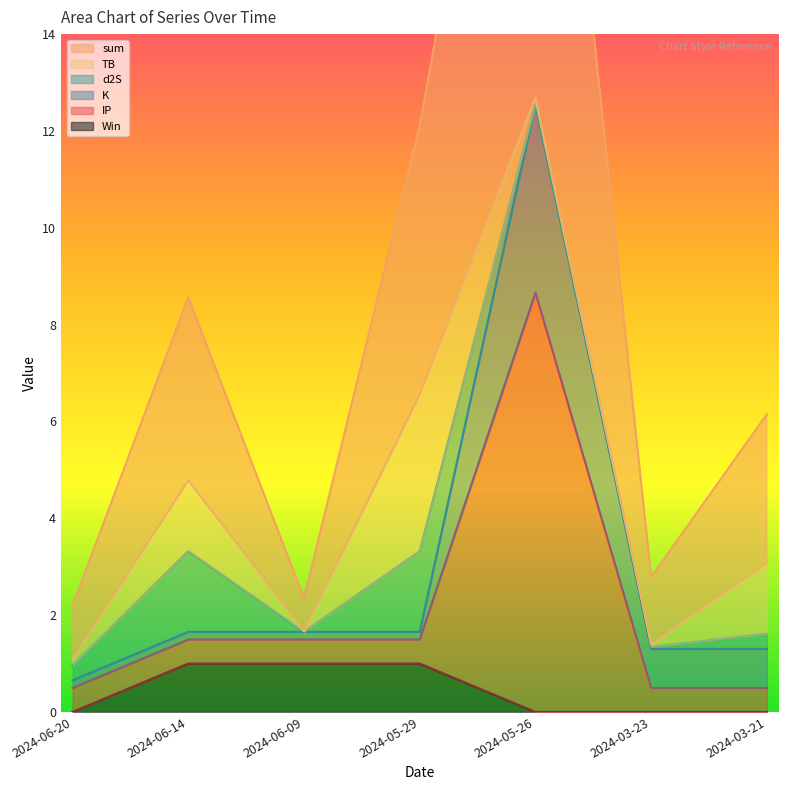

At which category is the sum across all series the highest?

2024-05-26